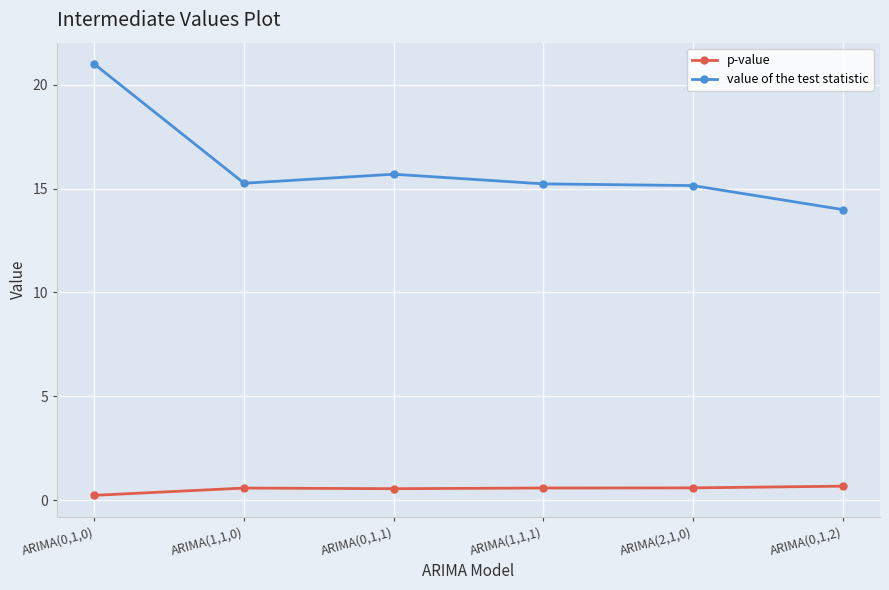

What is the label of the 3rd point from the right?

ARIMA(1,1,1)